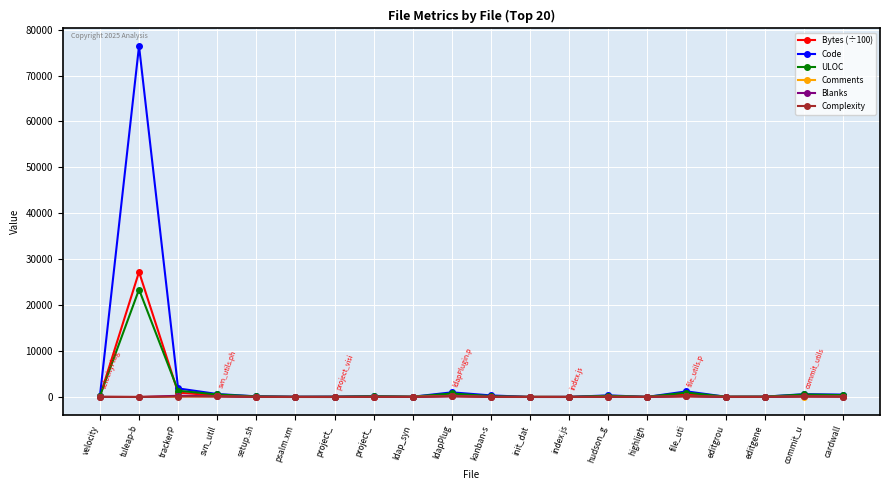

True or false: Comments and Blanks intersect in this chart.

True